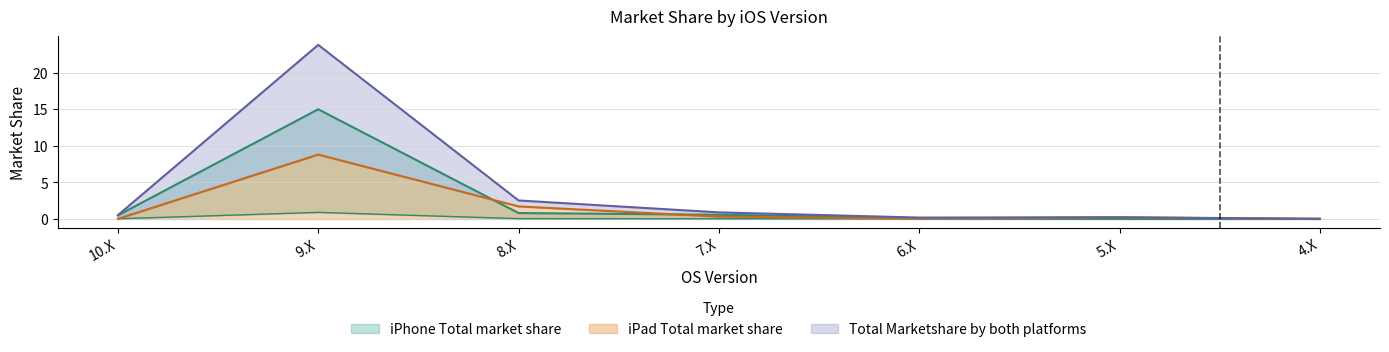

Which series has the widest spread of values?

Total Marketshare by both platforms